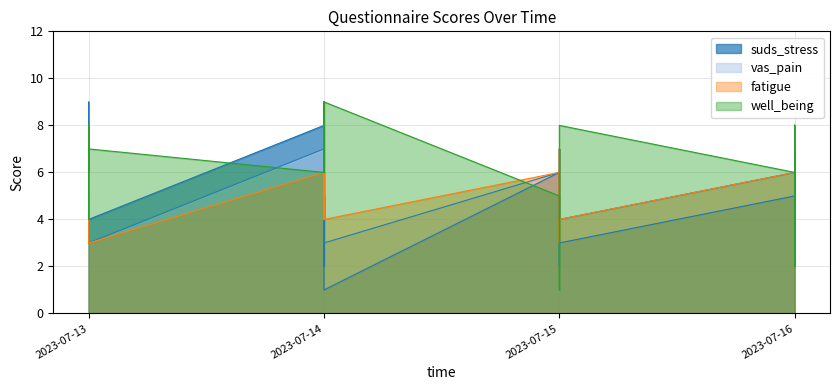

How many lines are shown in the chart?

4